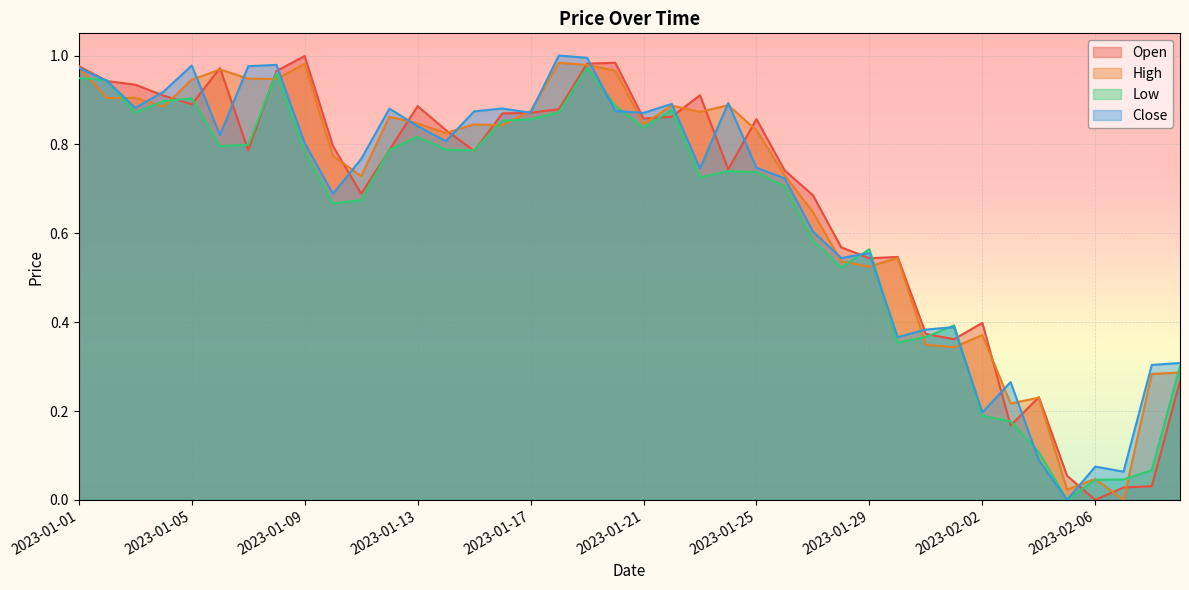

At how many categories does at least one series exceed 0?

40